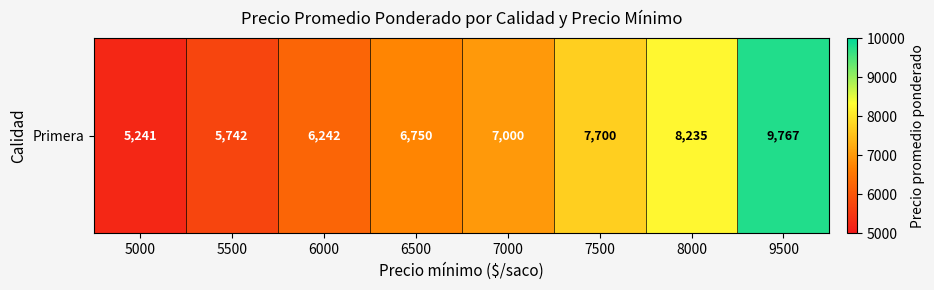

What is the change in value from 7500 to 9500?

+2067